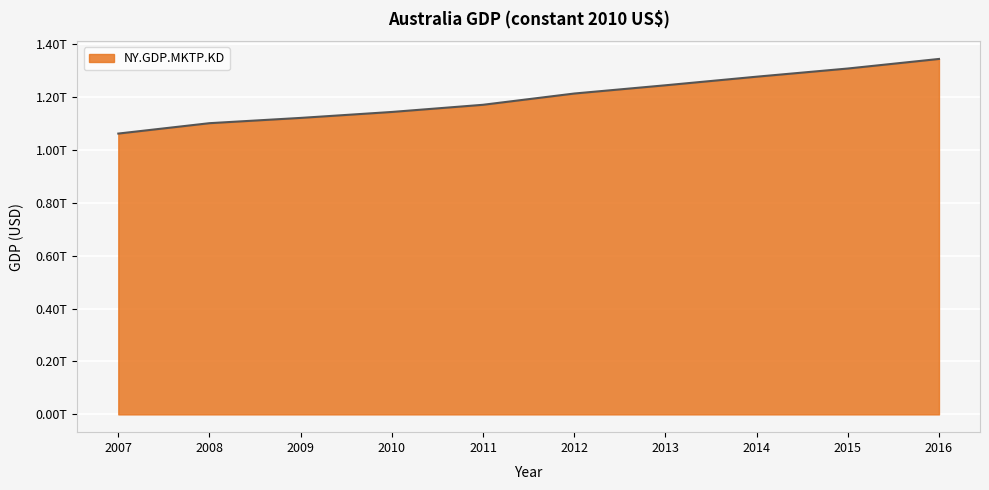

What is the smallest value displayed?

1061217602478.3